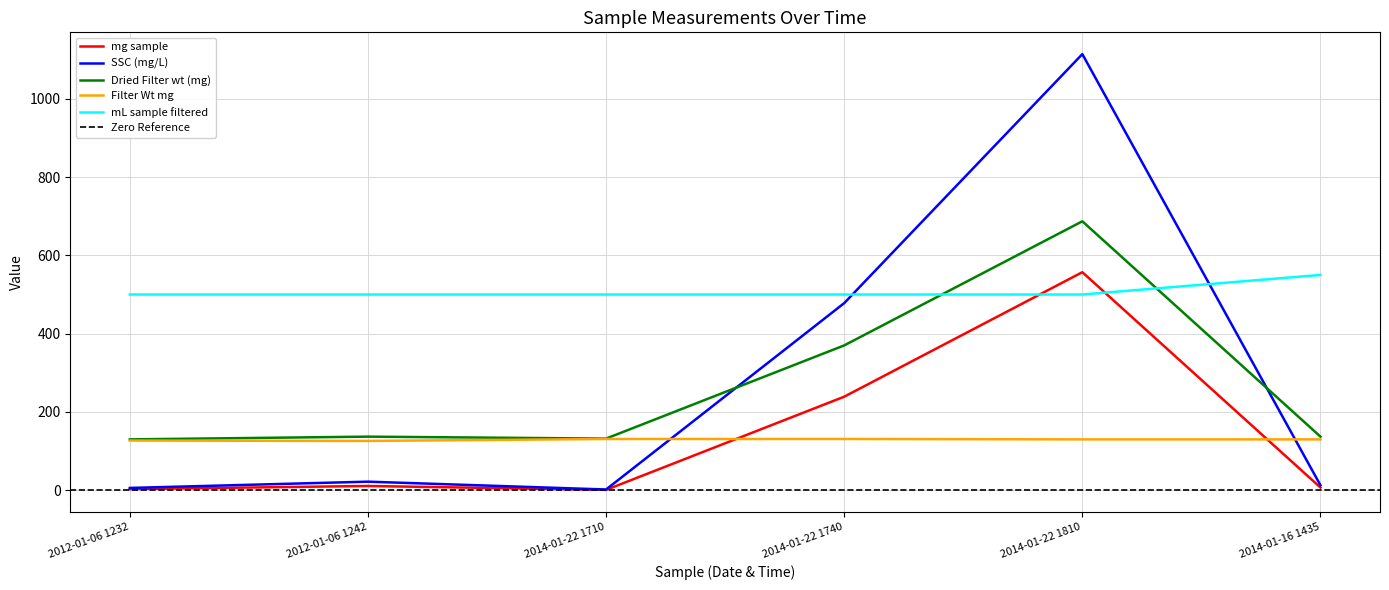

At which label is mL sample filtered closest to 525?

2012-01-06 1232